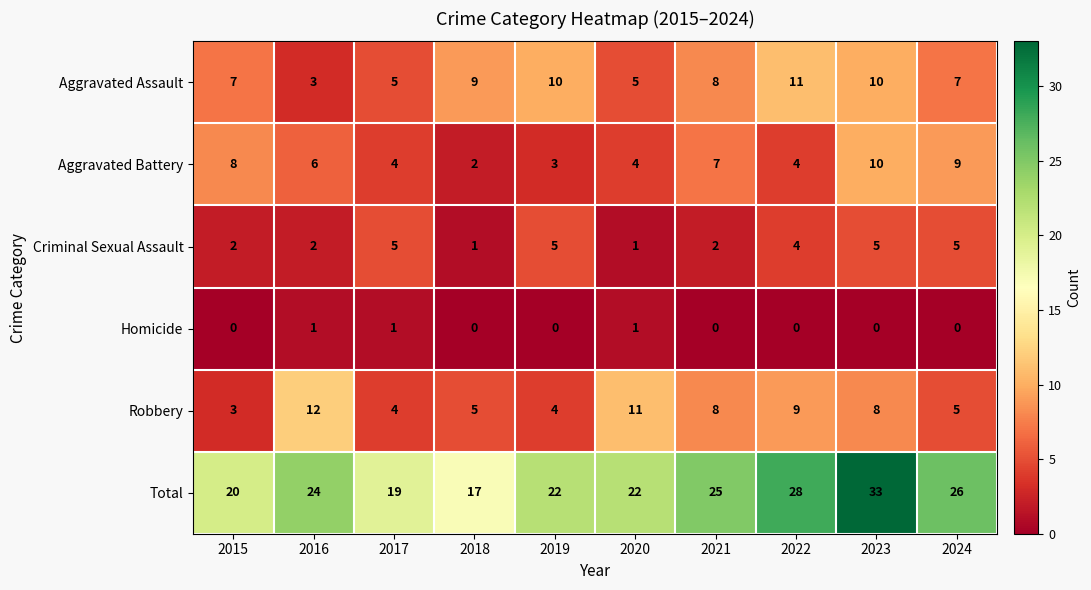

What is the spread (max minus min) of values at 2019?

22